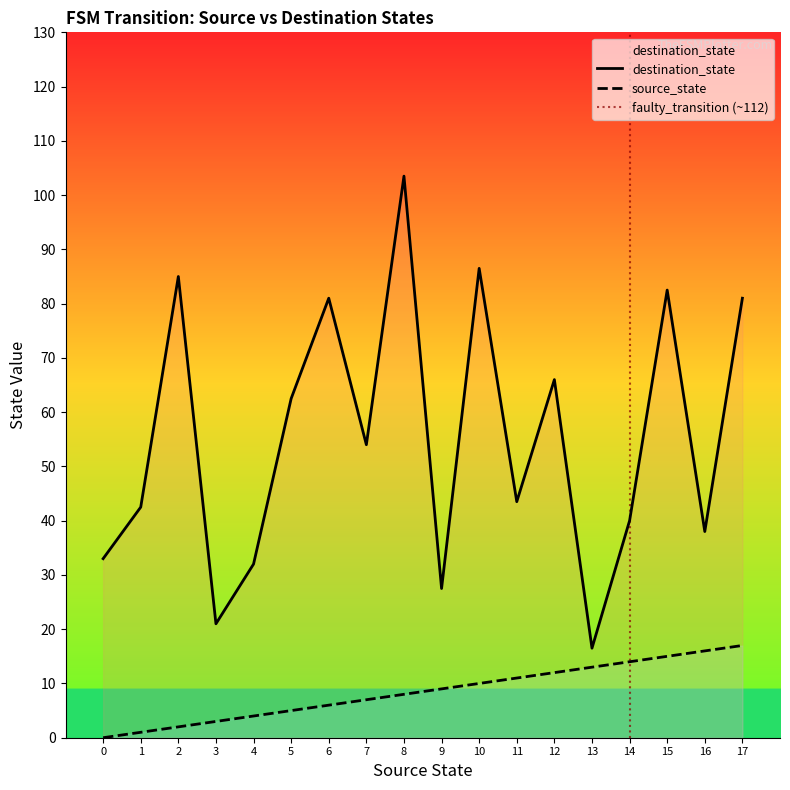

How many series are shown in this chart?

2